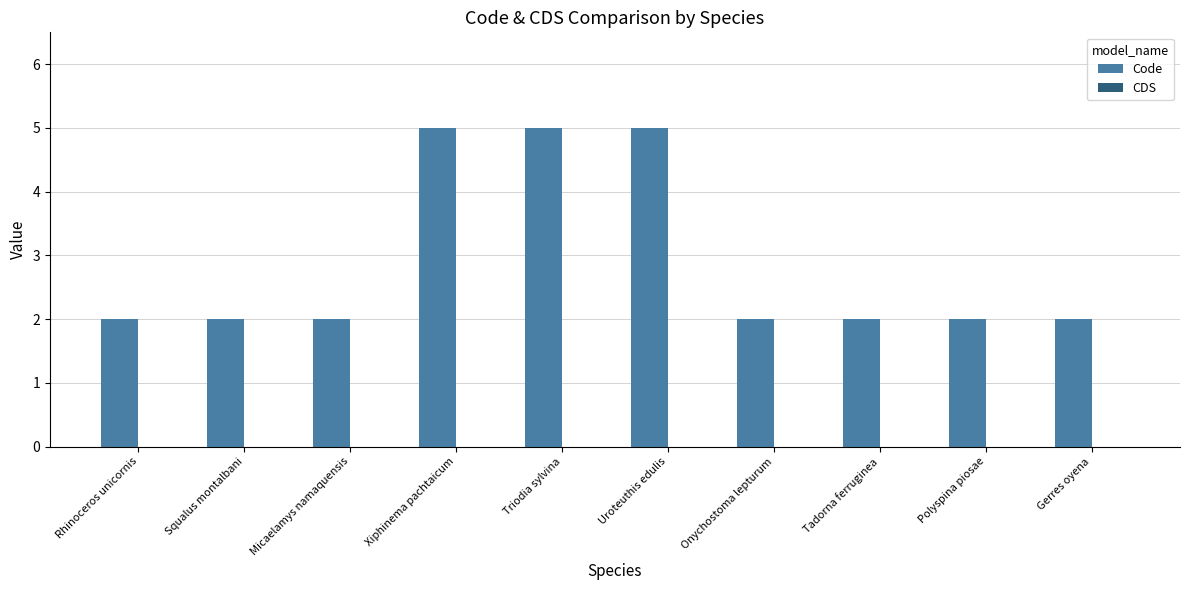

What is the greatest value displayed?

5